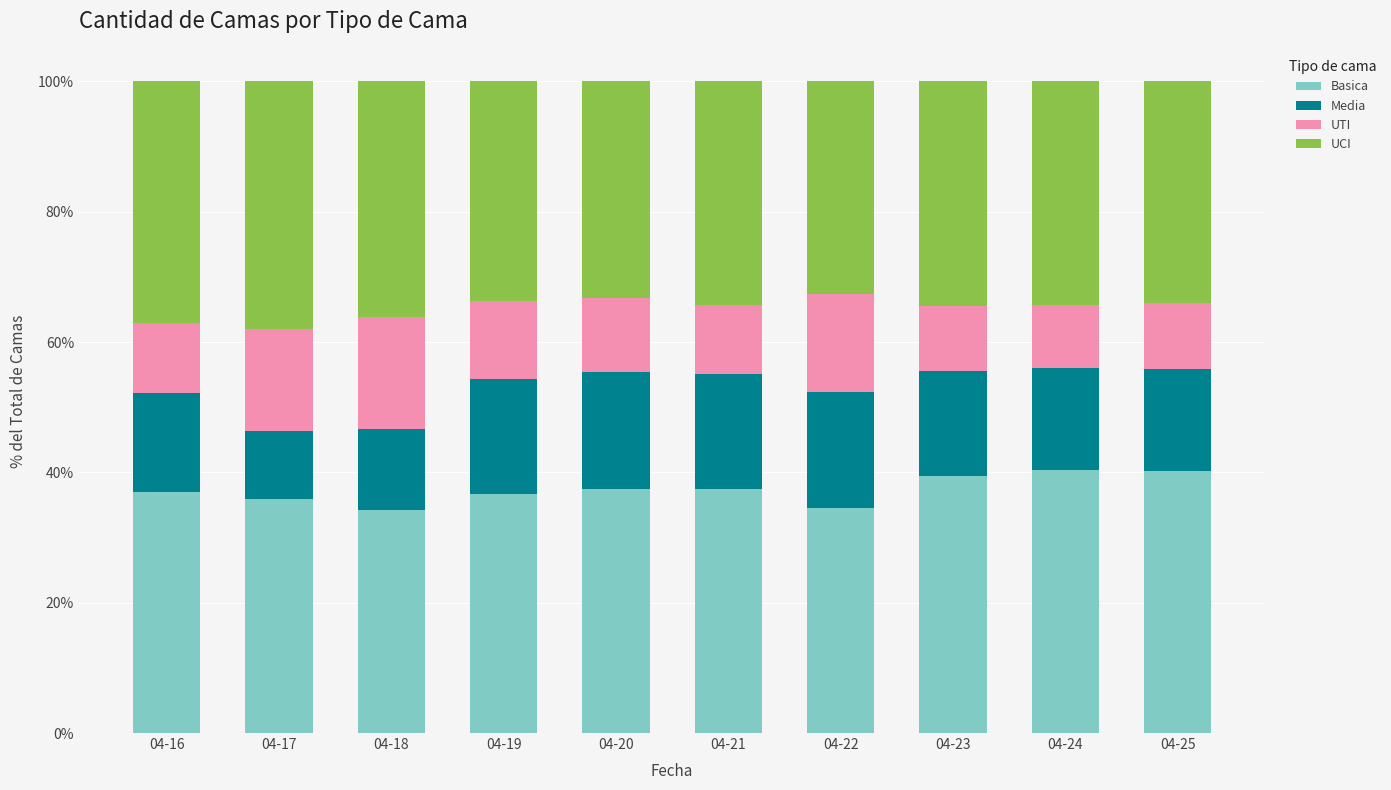

What is the value of the Basica bar at the 8th from the left?

39.4